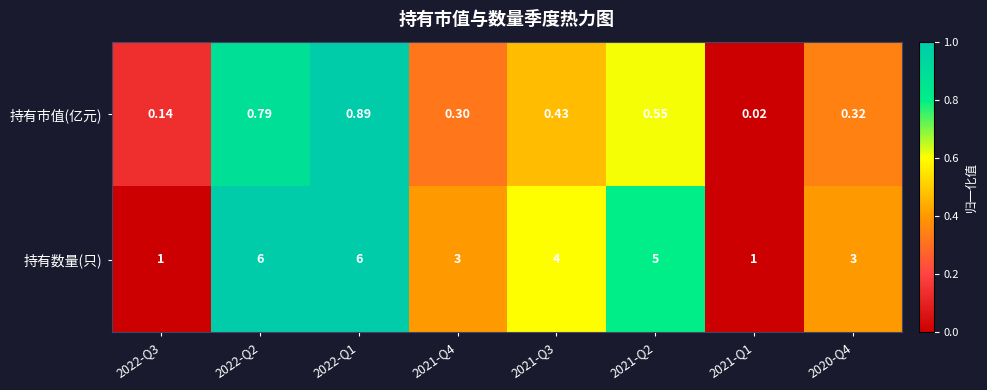

Is the value of 持有数量(只) at 2020-Q4 greater than the value of 持有市值(亿元) at 2020-Q4?

Yes